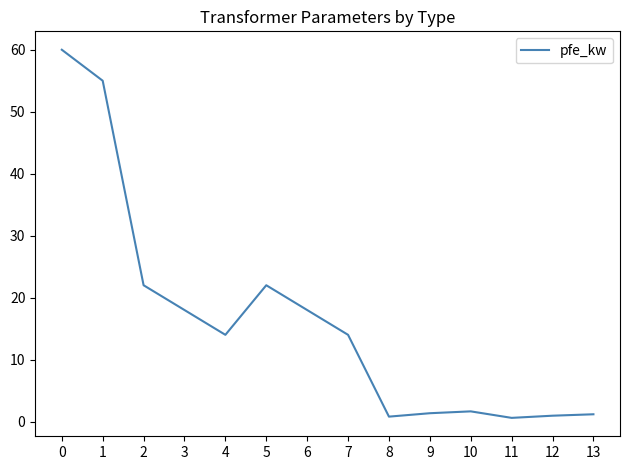

What is the difference between the maximum and minimum values?

59.4